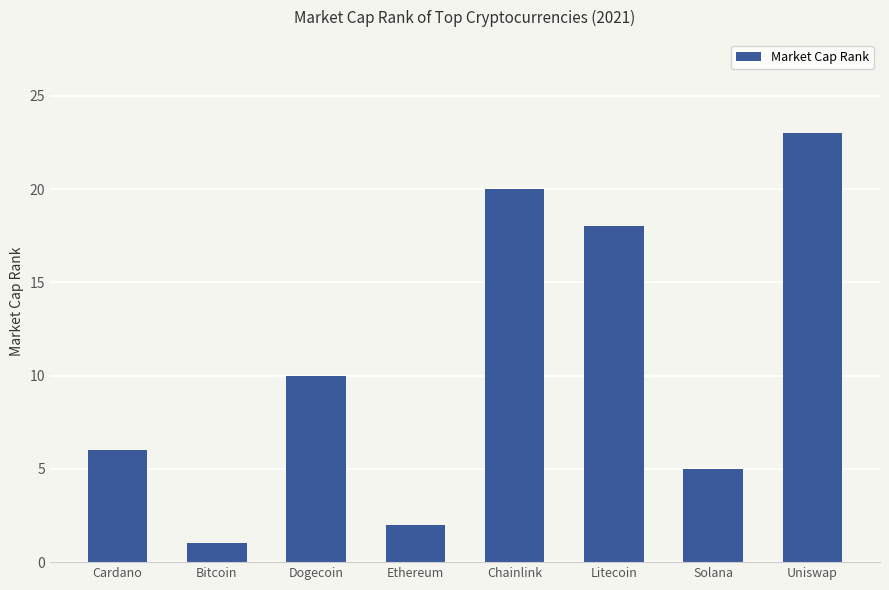

Does the chart contain stacked bars?

No